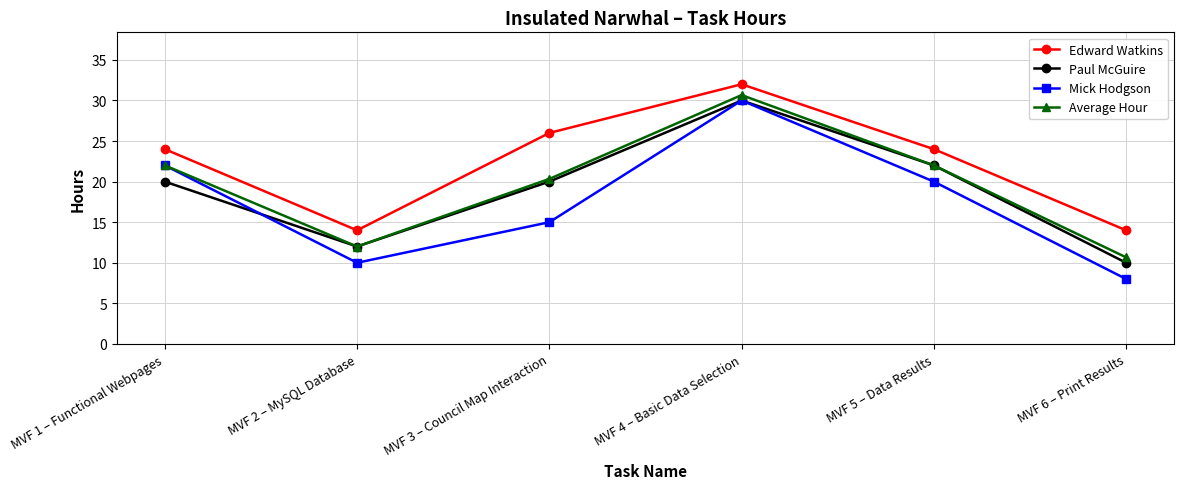

Which category has the lowest value in the Mick Hodgson series?

MVF 6 – Print Results